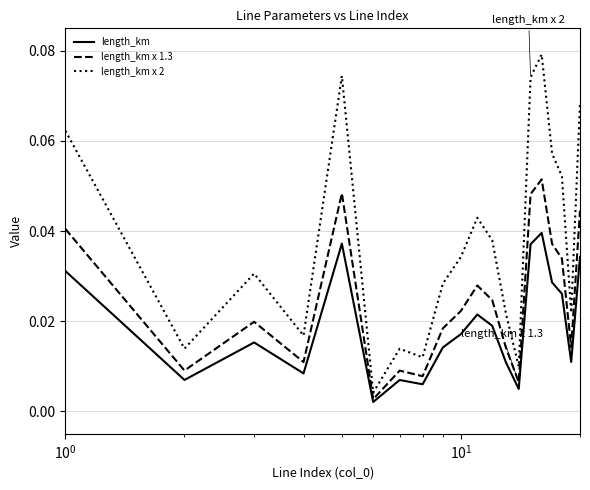

Rank the series by their maximum value, from highest to lowest.

length_km x 2, length_km x 1.3, length_km